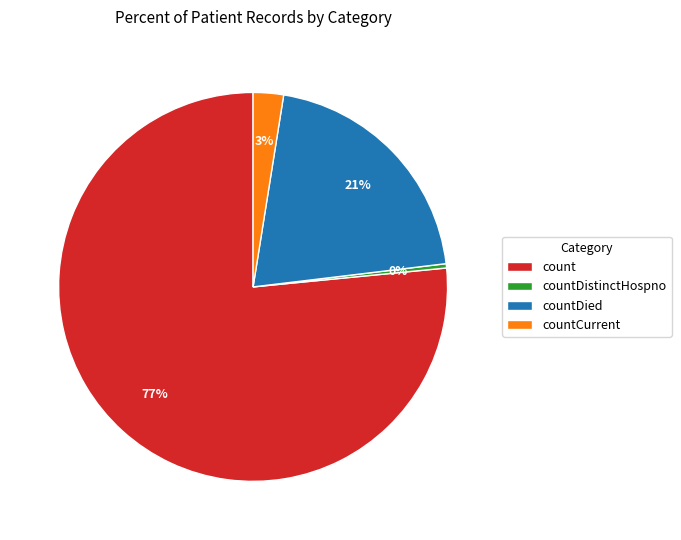

Which slice is the largest?

count